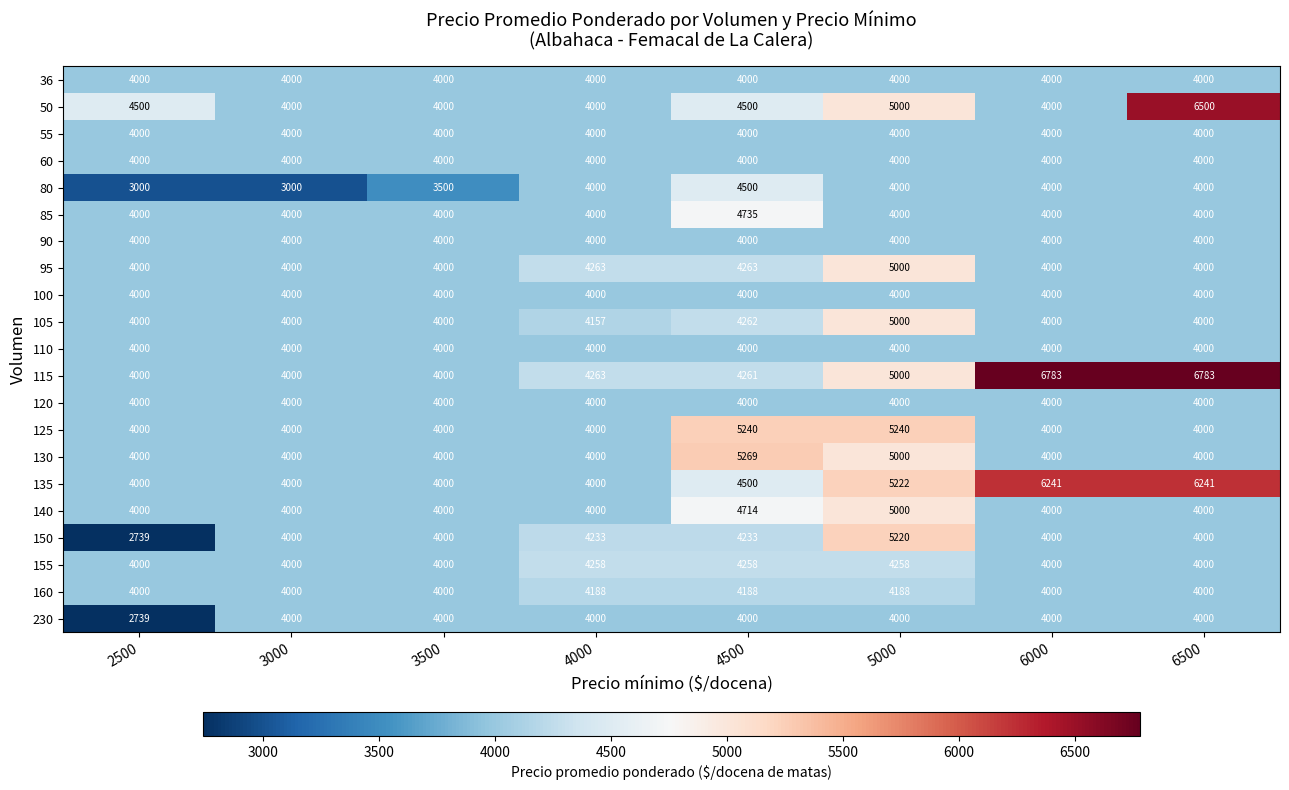

What is the maximum value shown in the chart?

6783